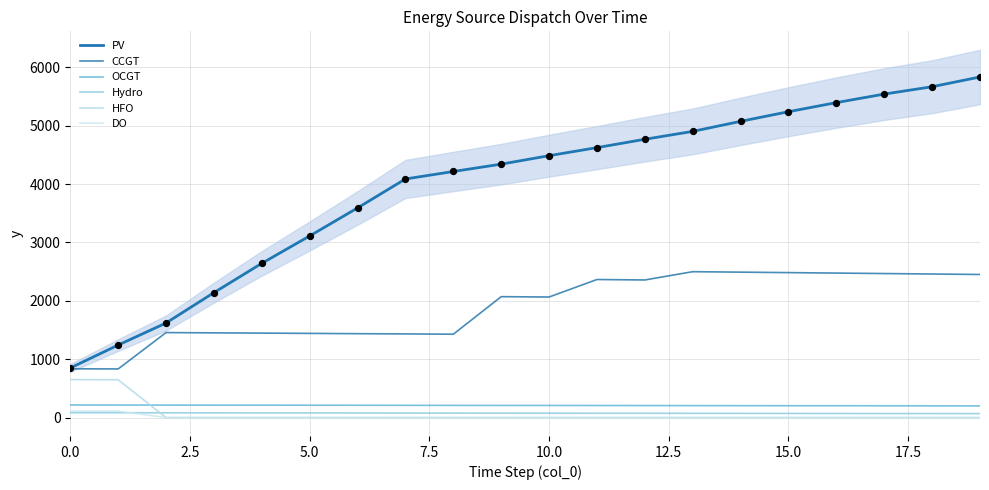

Is the value of PV at 11 greater than the value of OCGT at 0.0?

Yes